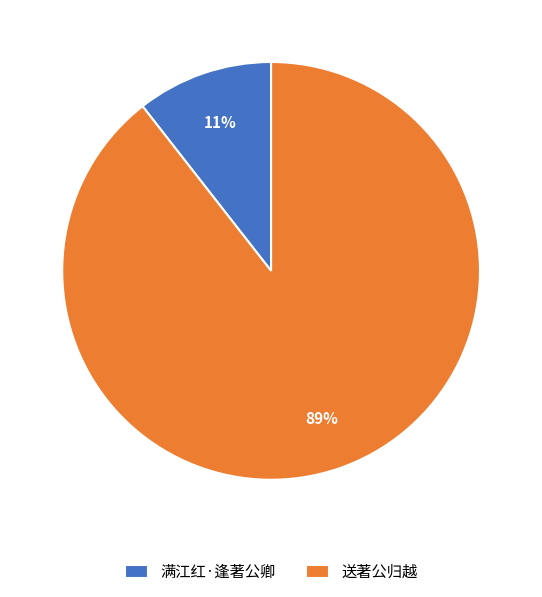

Which category accounts for the majority?

送著公归越